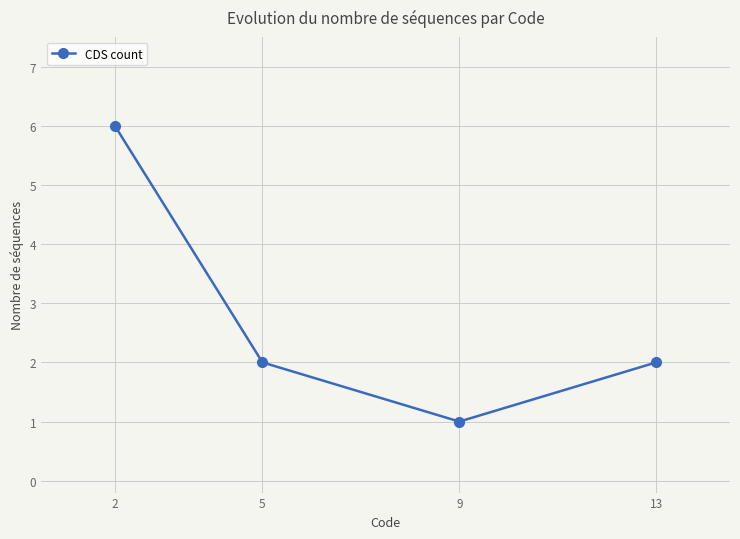

The chart shows a value of 2 at 9. True or false?

False